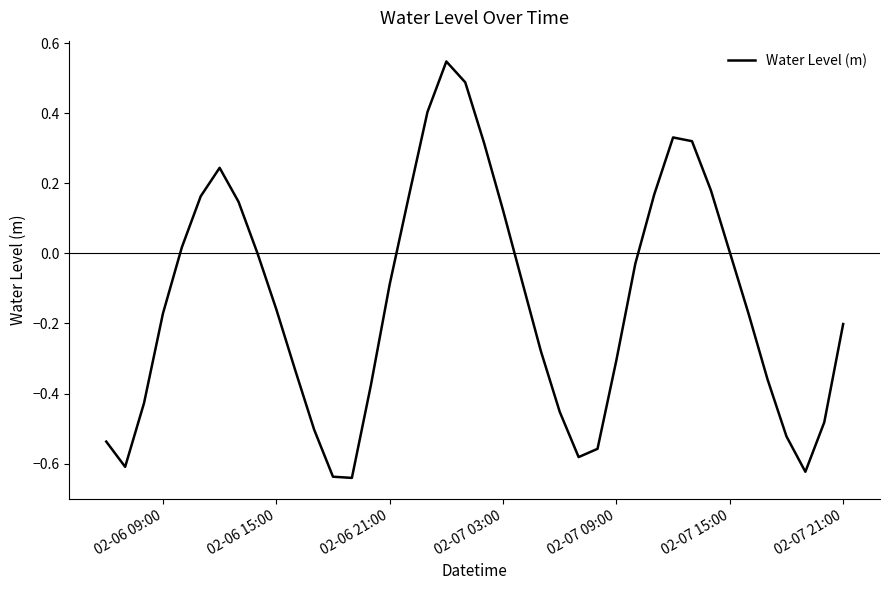

Is this an area chart (filled region under the line)?

No